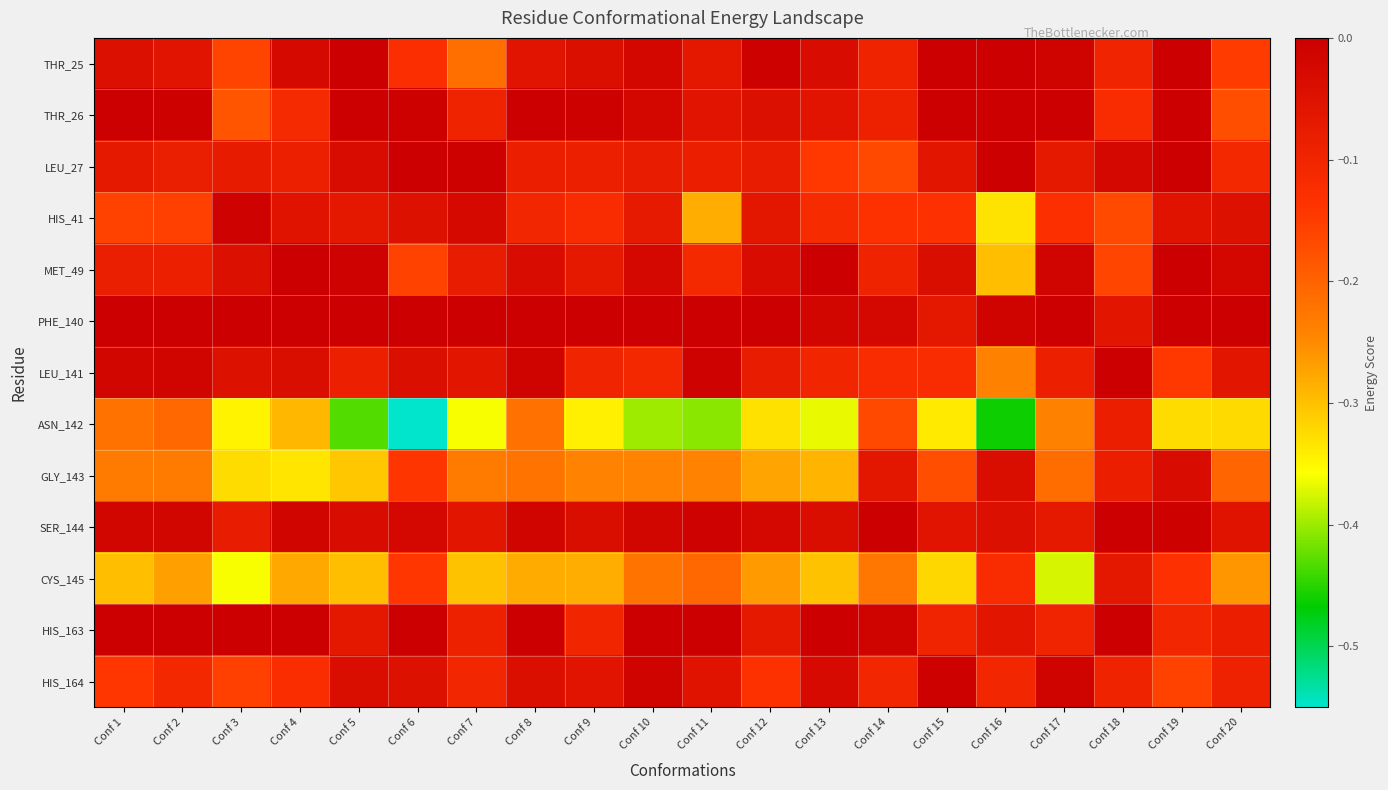

How many series are shown in this chart?

13